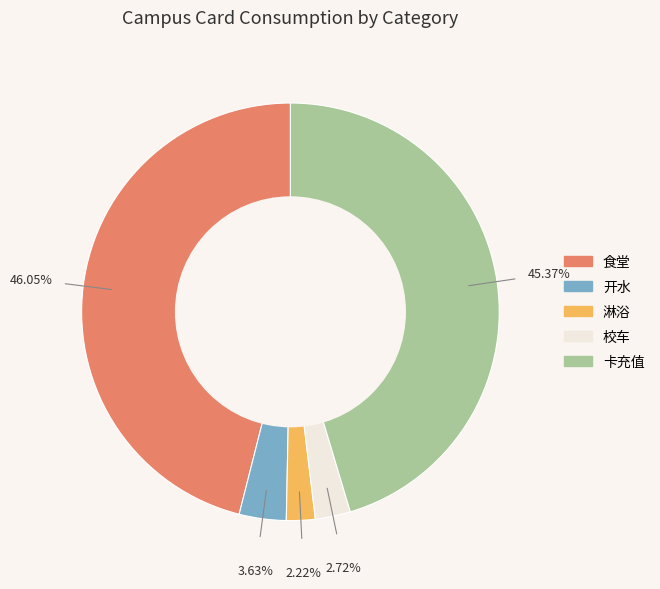

Which slice is the largest?

食堂